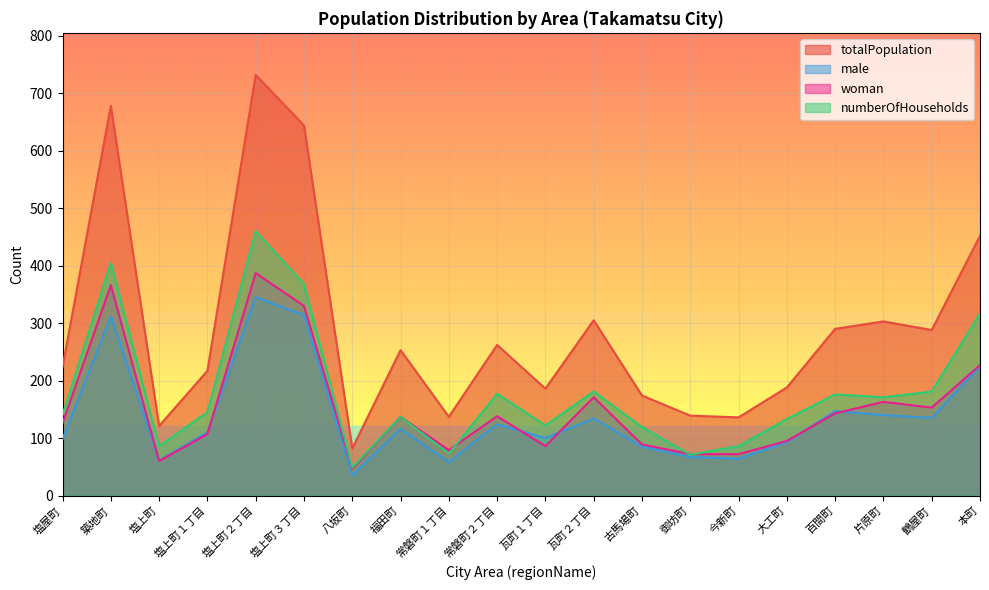

Which series has the largest range (max minus min)?

totalPopulation